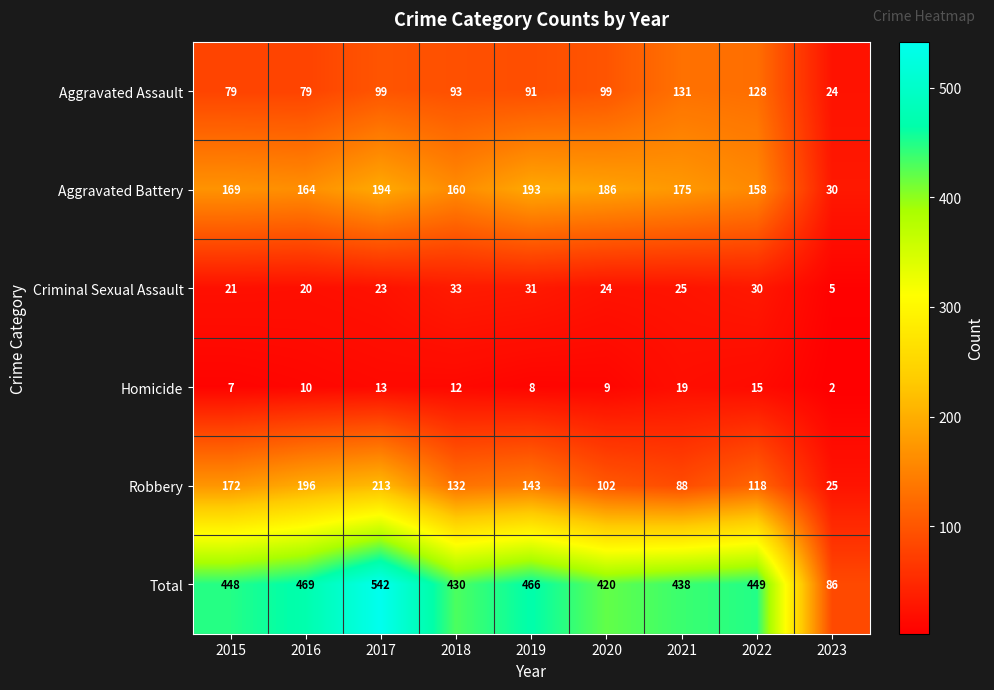

What is the minimum value for Total?

86